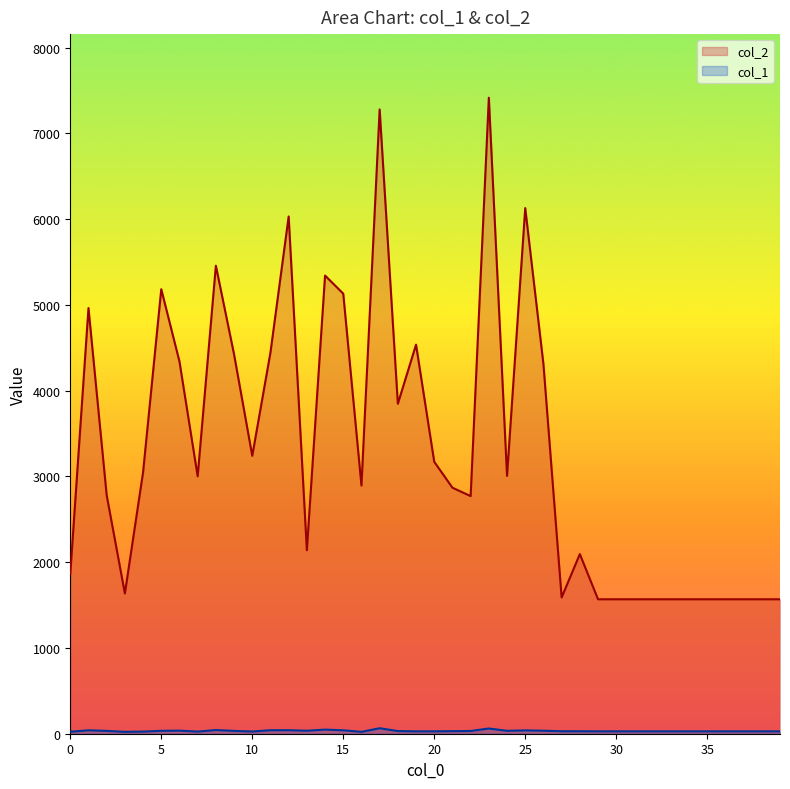

What is the value of the col_2 point at the 18th from the left?

7280